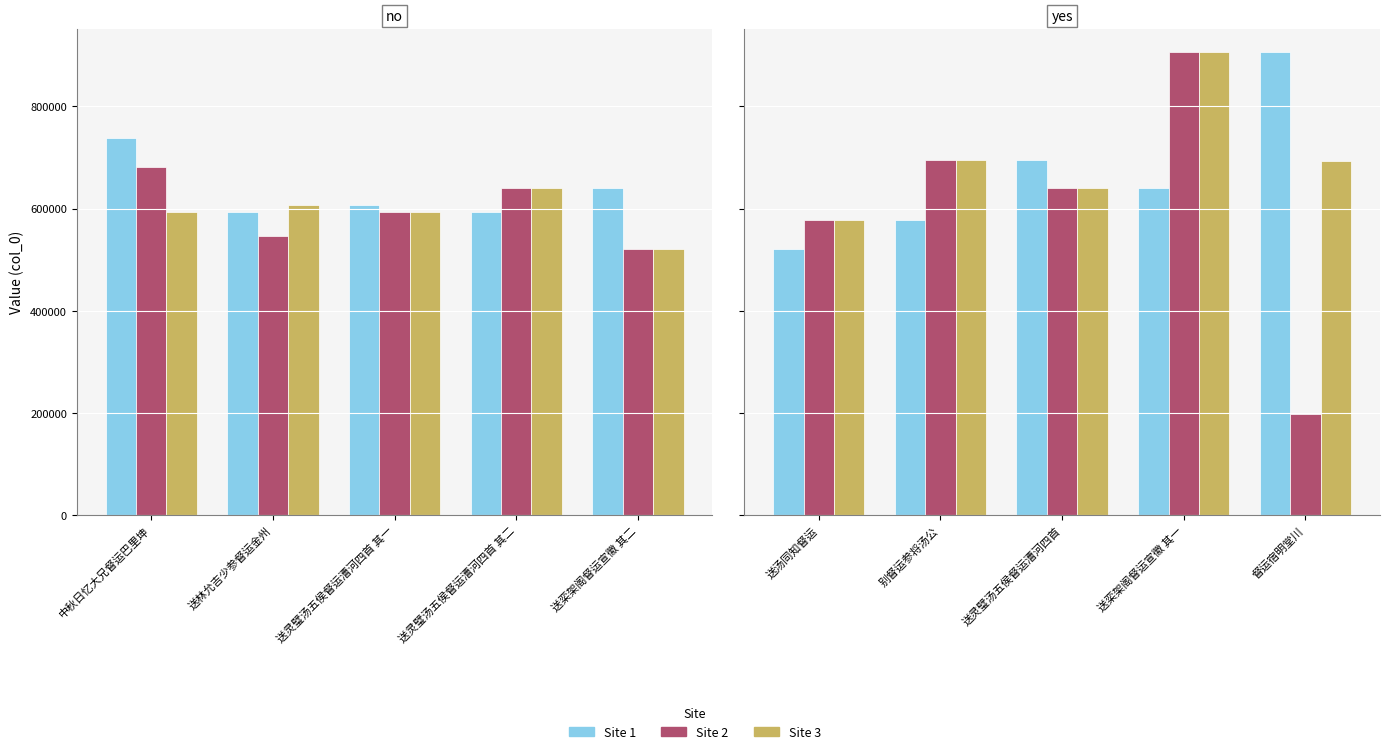

Which series has the widest spread of values?

Site 2